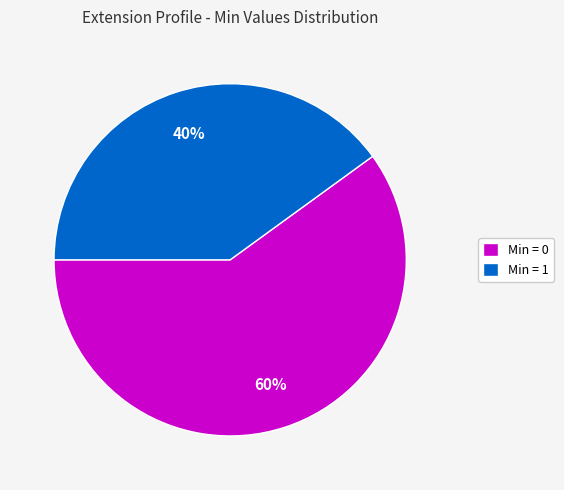

How many slices are in this pie chart?

2